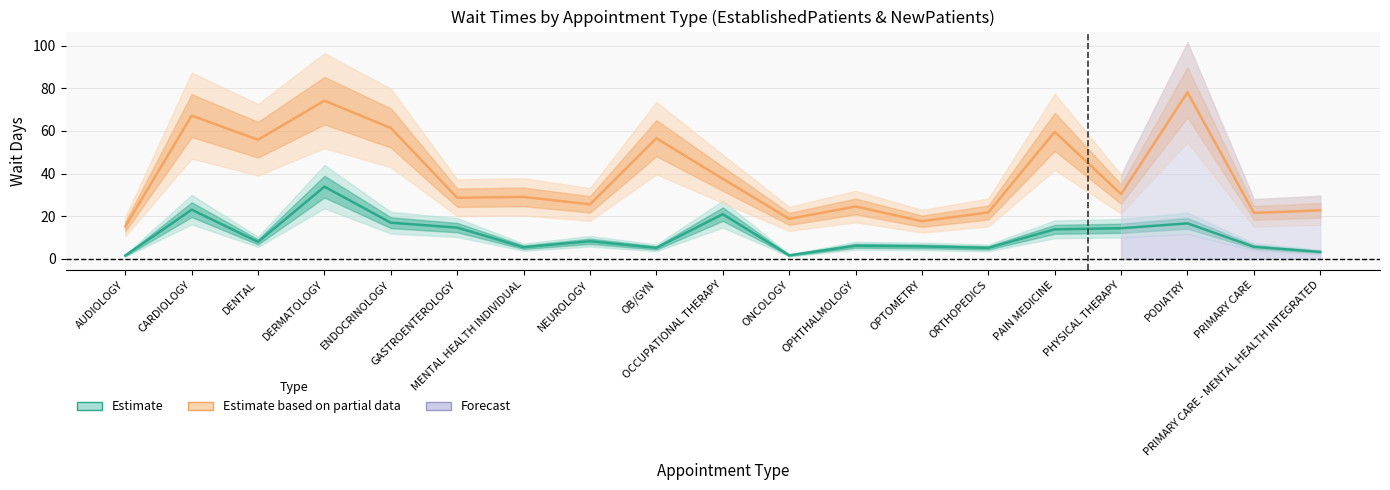

Is the value of NewPatients at DENTAL greater than the value of EstablishedPatients at OCCUPATIONAL THERAPY?

Yes